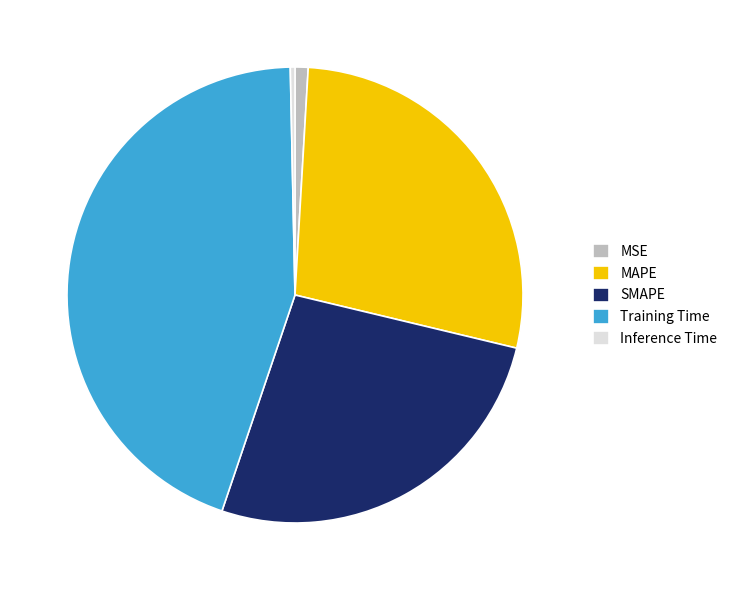

What is the largest slice in the pie chart?

Training Time